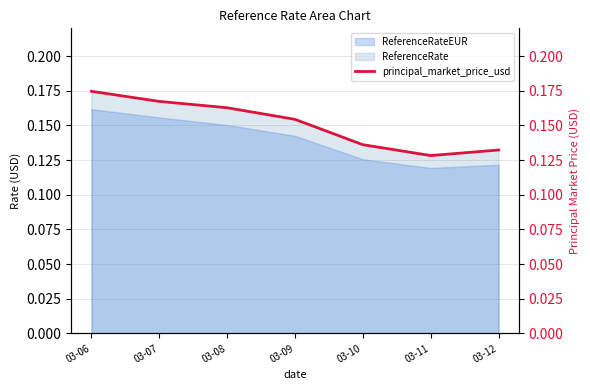

Is it true that ReferenceRateEUR equals 0.2 at 03-12?

False